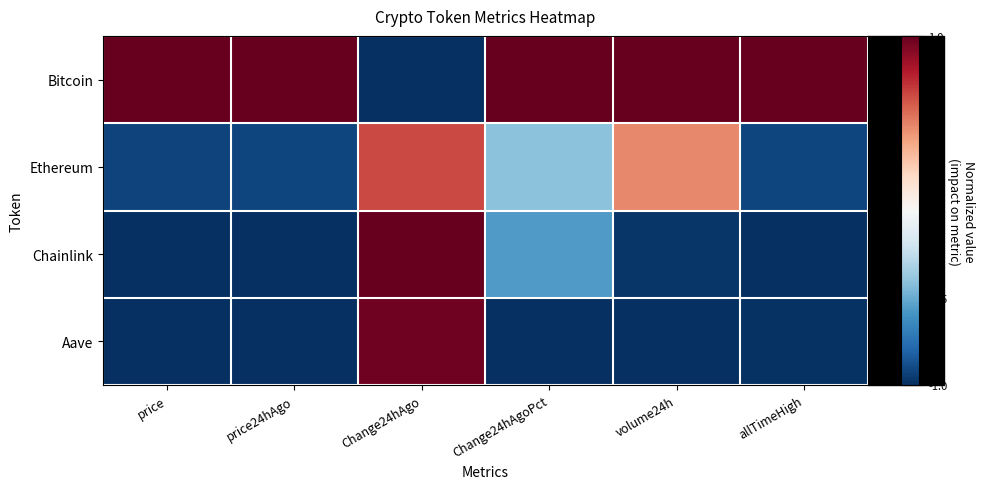

At how many categories does at least one series exceed 0?

6